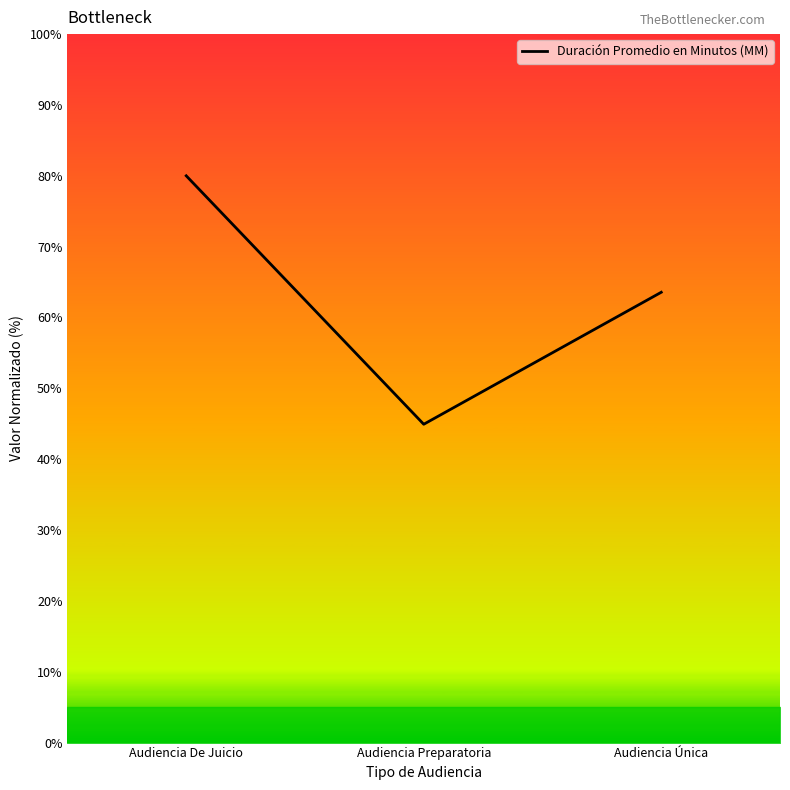

Which label corresponds to the smallest value in the chart?

Audiencia Preparatoria